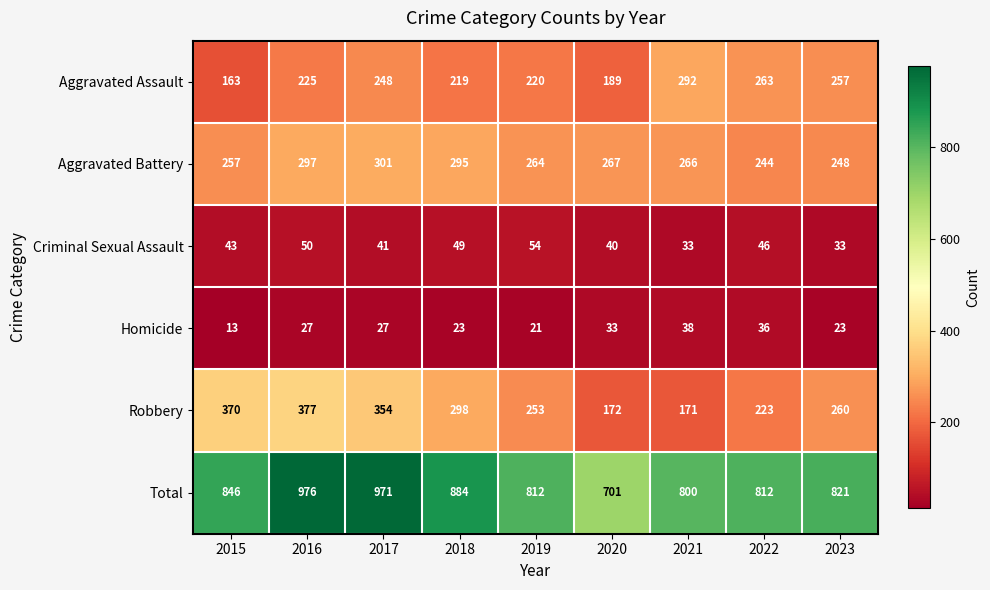

Which label corresponds to the smallest value in the chart?

2015